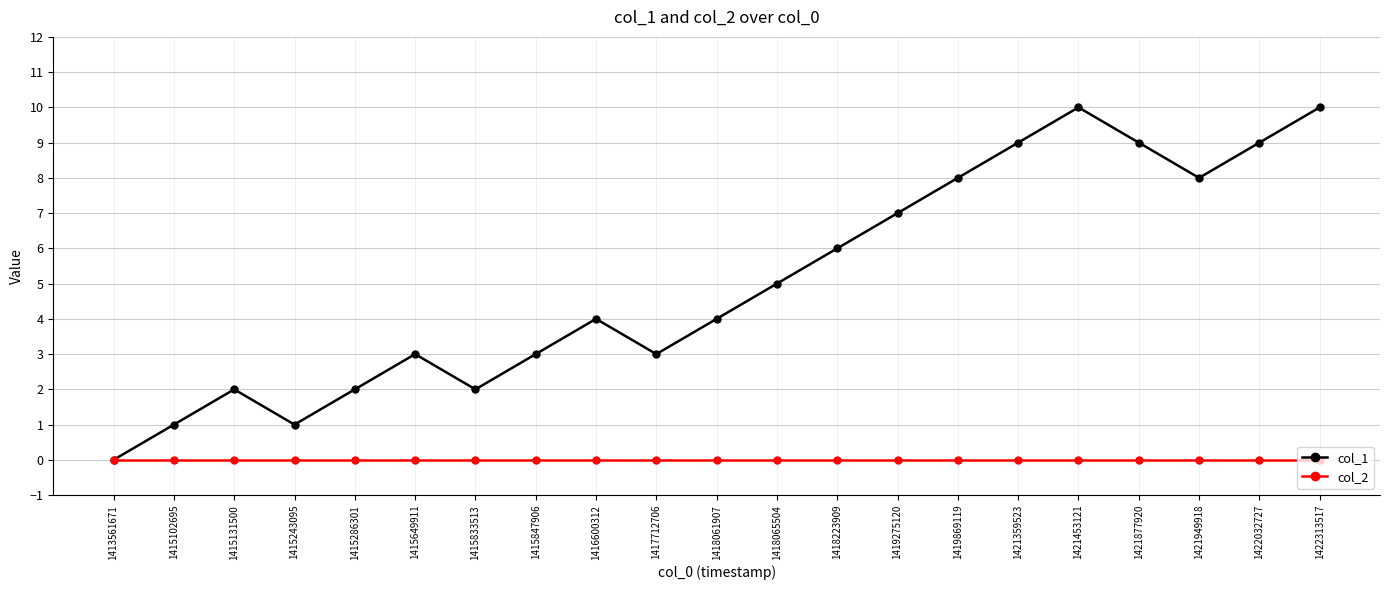

At 1421453121, list the series in order from smallest to largest.

col_2, col_1